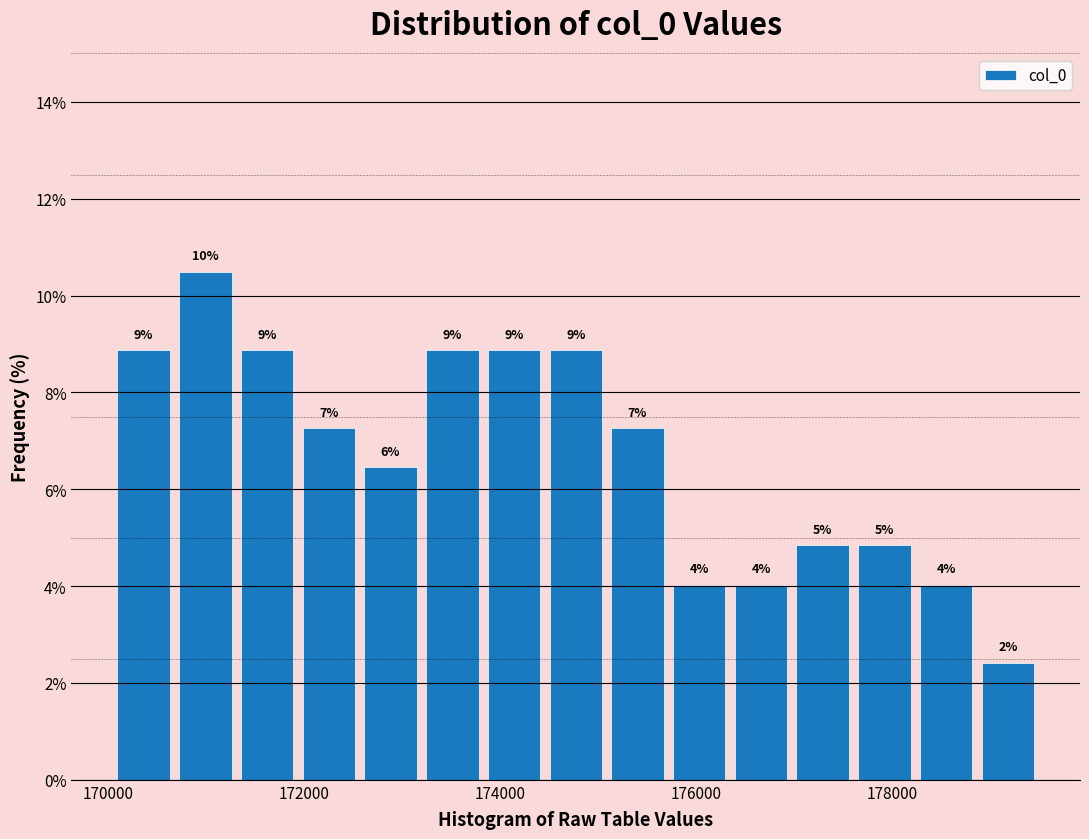

Around what value on the x-axis is the tallest bar? Give the approximate position of its centre, as read against the axis.

171000